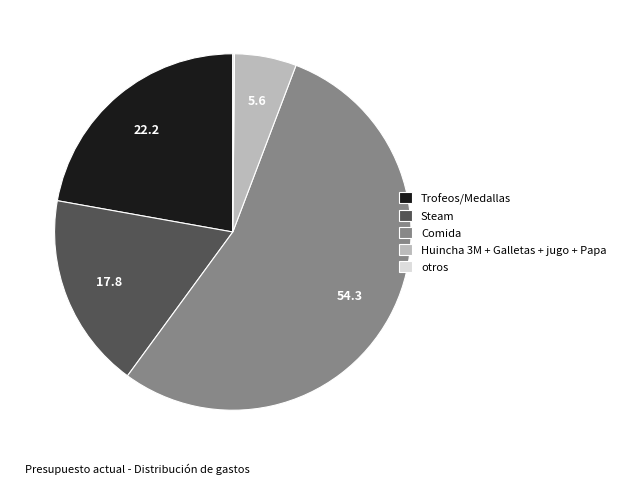

Which category has the biggest portion of the pie?

Comida